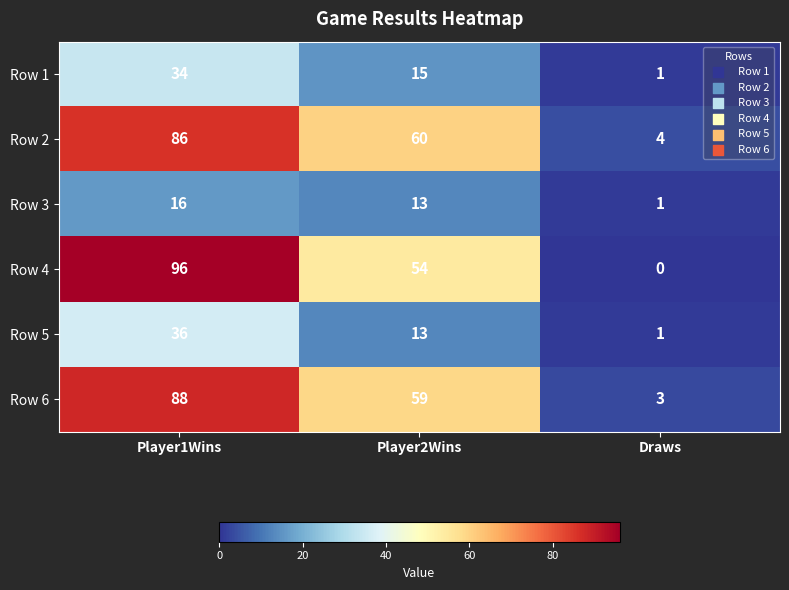

The Row 2 series shows 60 at Player2Wins. True or false?

True